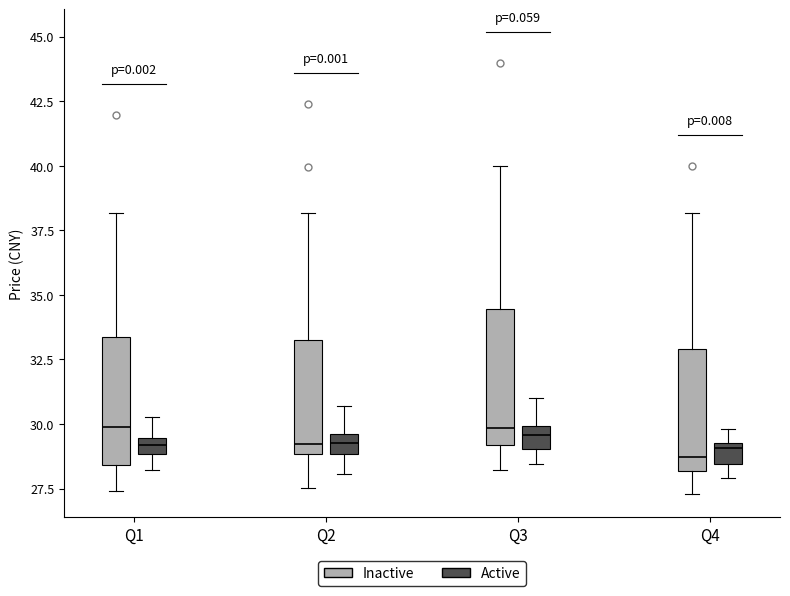

Where does the lower whisker of the box for Q2 (Inactive) end on the y-axis? The values are not printed on the chart, so give them approximately, as read against the axis.

27.5